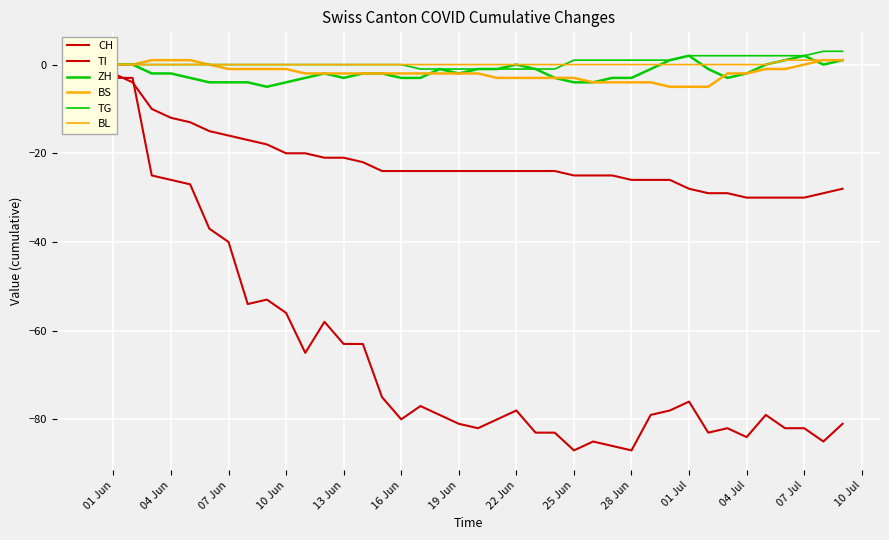

True or false: TI has a value of -40 at 17.

False